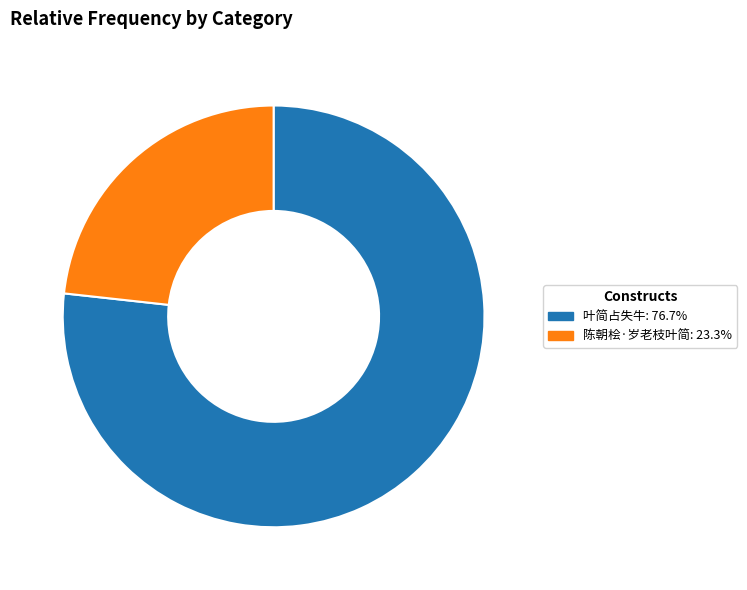

Does any single category account for the majority?

Yes